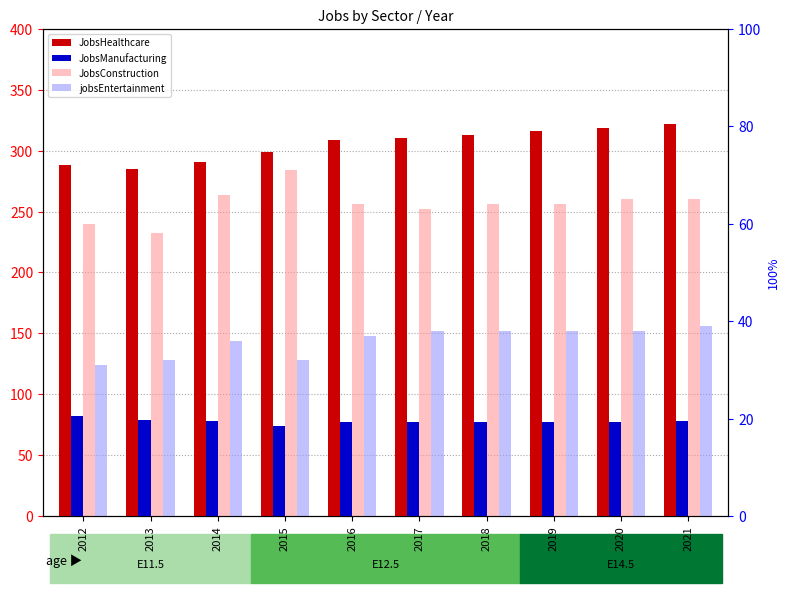

What is the smallest value displayed?

31